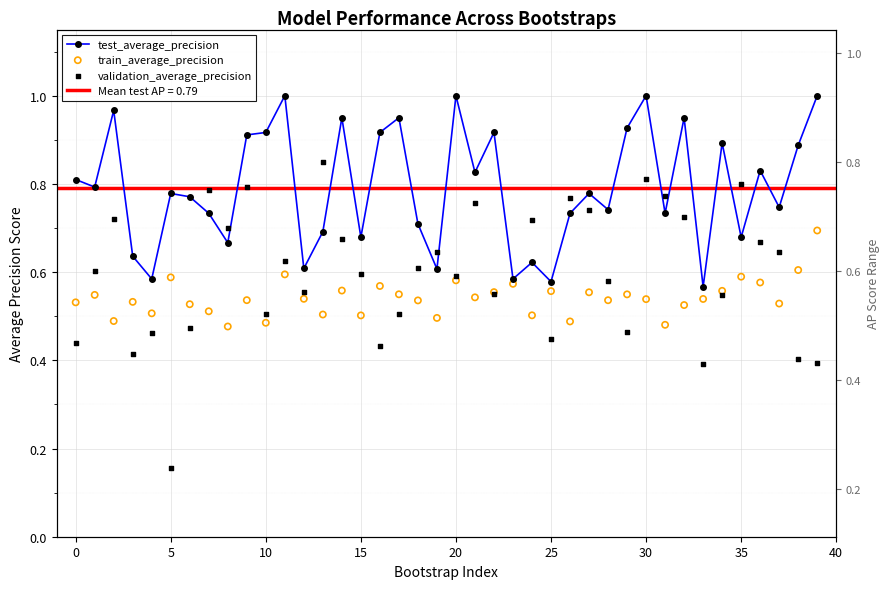

Is the value of test_average_precision at 40 greater than the value of validation_average_precision at 40?

Yes